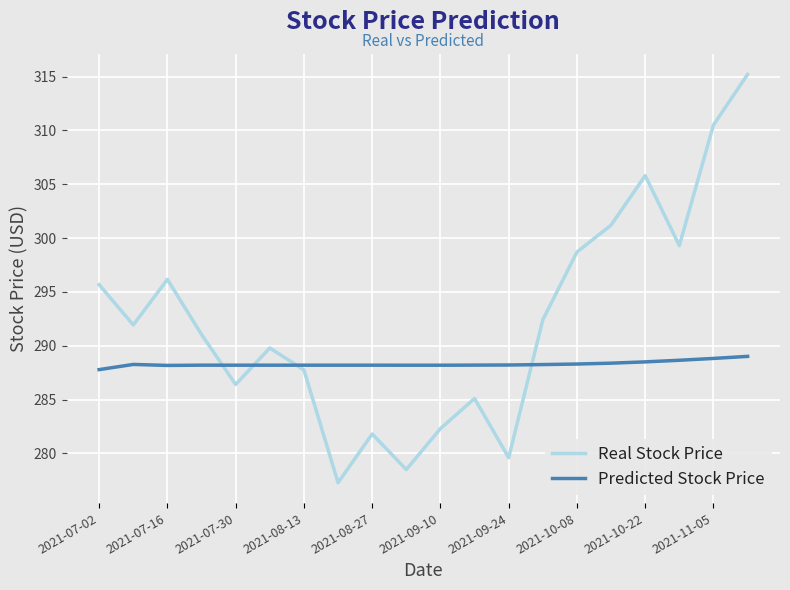

Which series has the largest range (max minus min)?

Real Stock Price